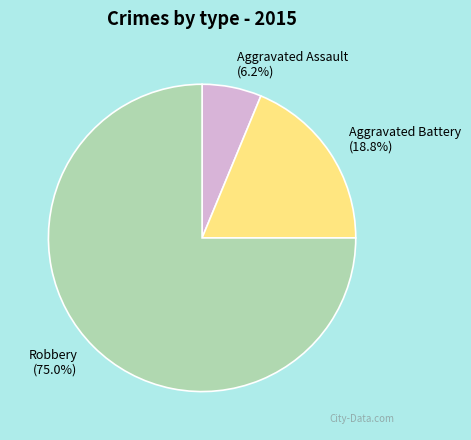

Is the sum of Aggravated Battery and Aggravated Assault greater than half?

No